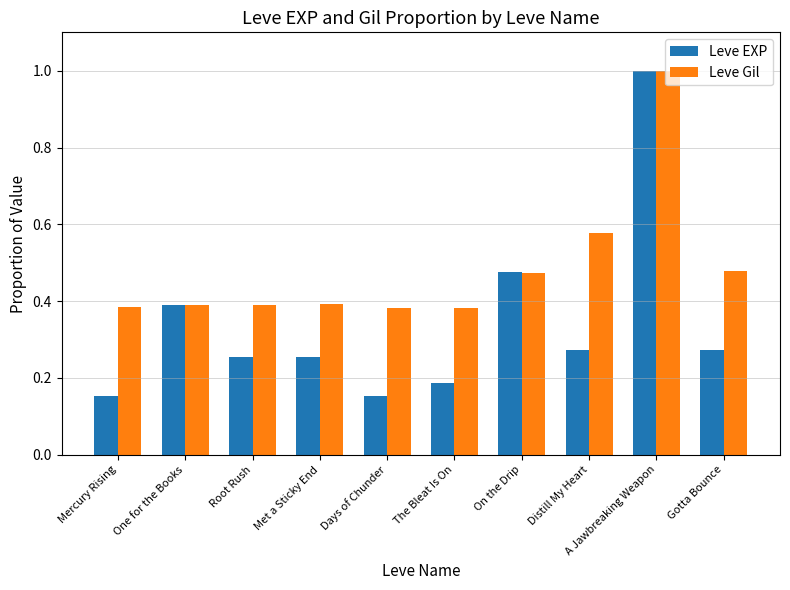

At which category is the sum across all series the highest?

A Jawbreaking Weapon